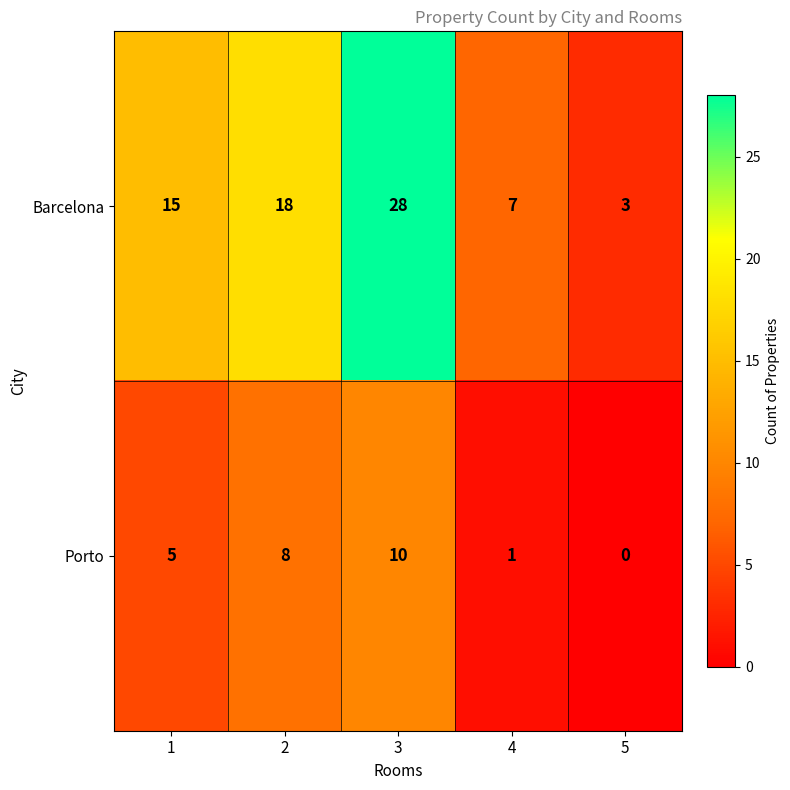

What is the average value of the Porto series?

5